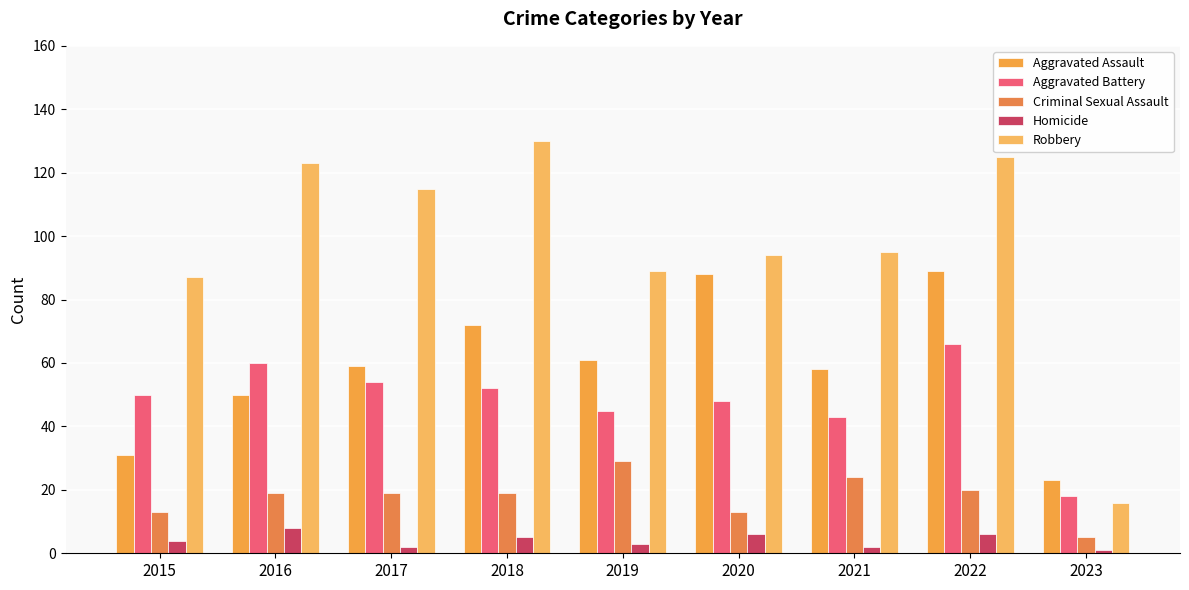

What is the lowest value of the Aggravated Assault series?

23